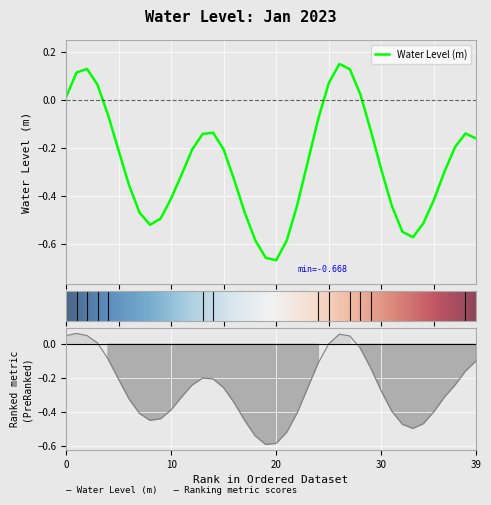

How many positive values are there?

8